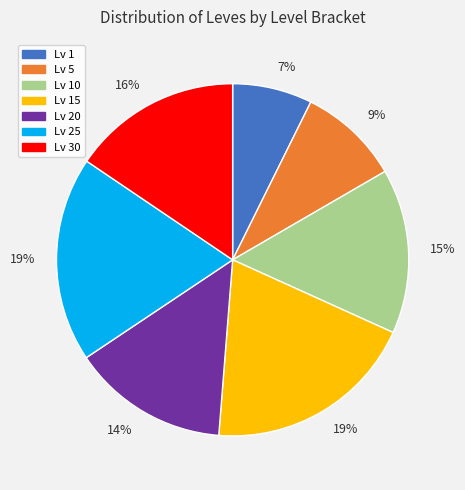

Is there any slice that represents more than half of the pie?

No